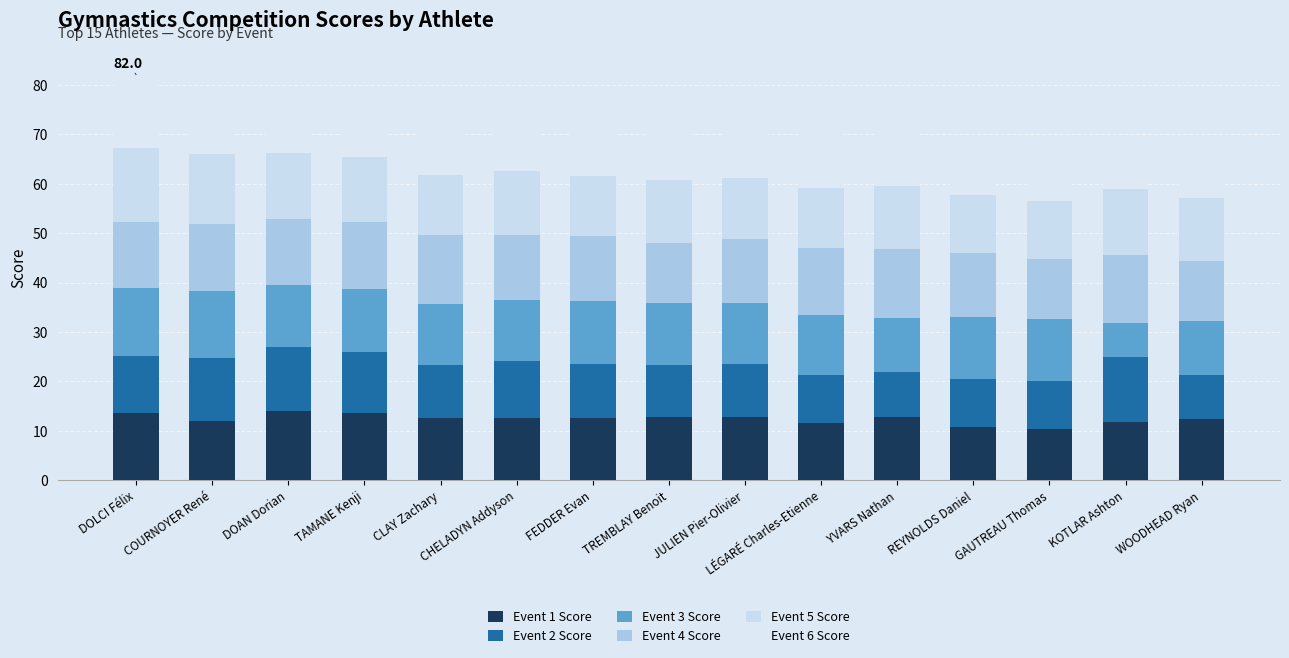

How many data points does each series have?

15